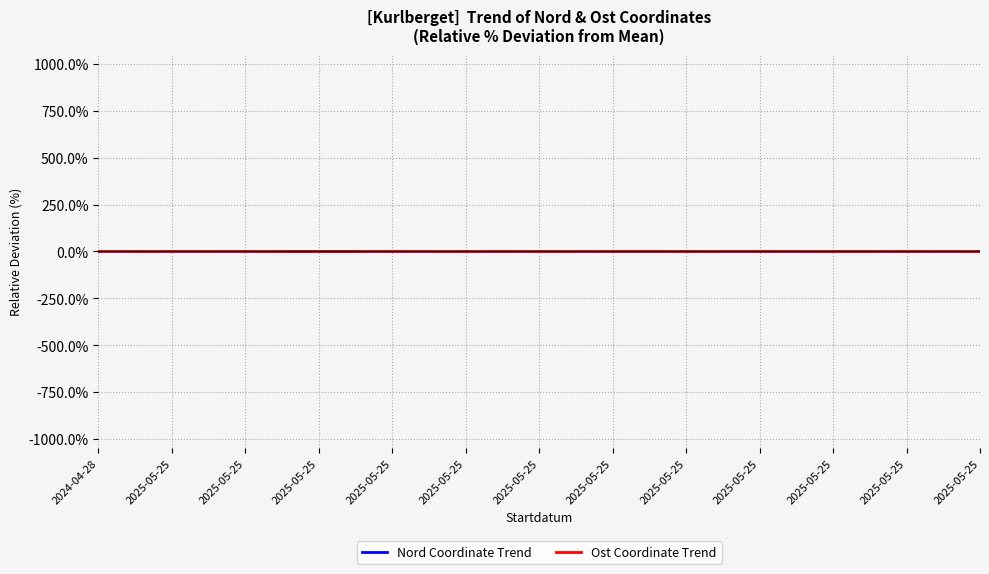

Which series has the widest spread of values?

Ost Coordinate Trend